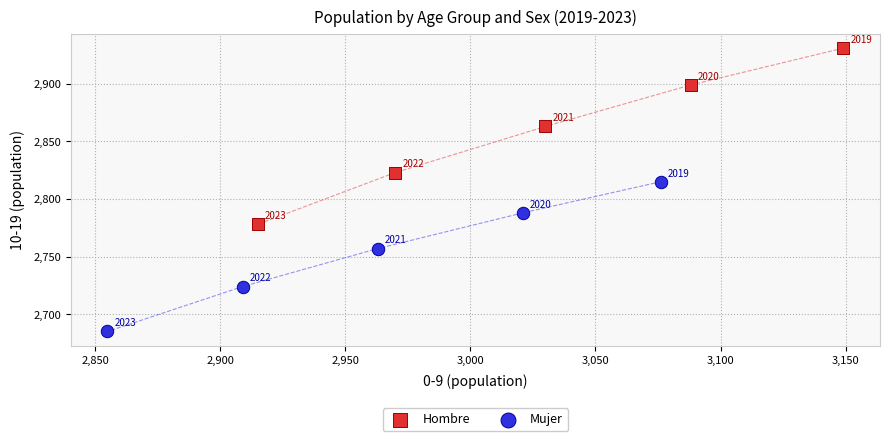

Which series reaches the maximum Y coordinate?

Hombre